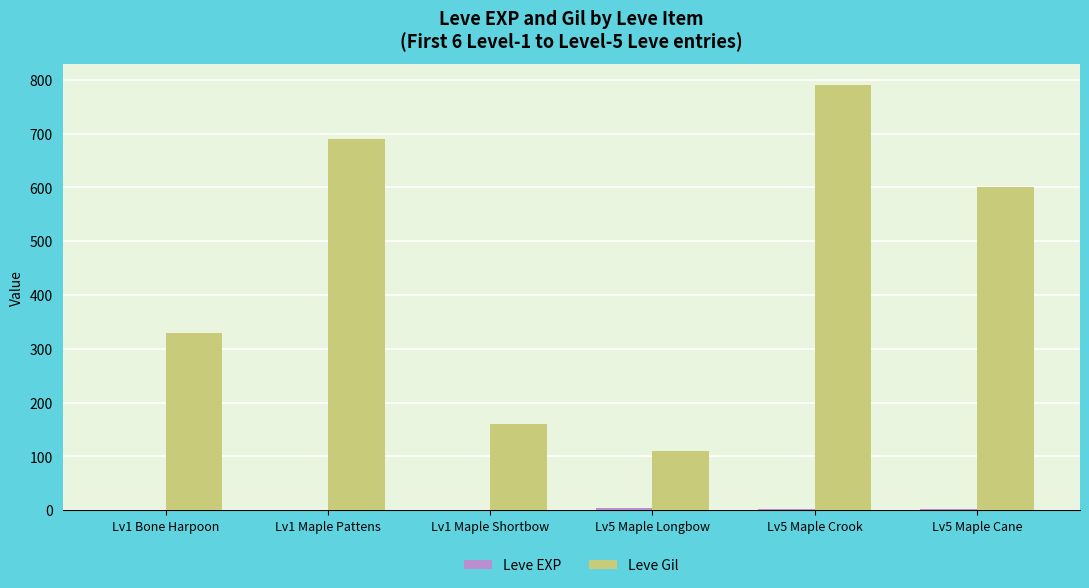

What value does the Leve Gil series have at Lv5 Maple Cane, to the nearest 10?

600